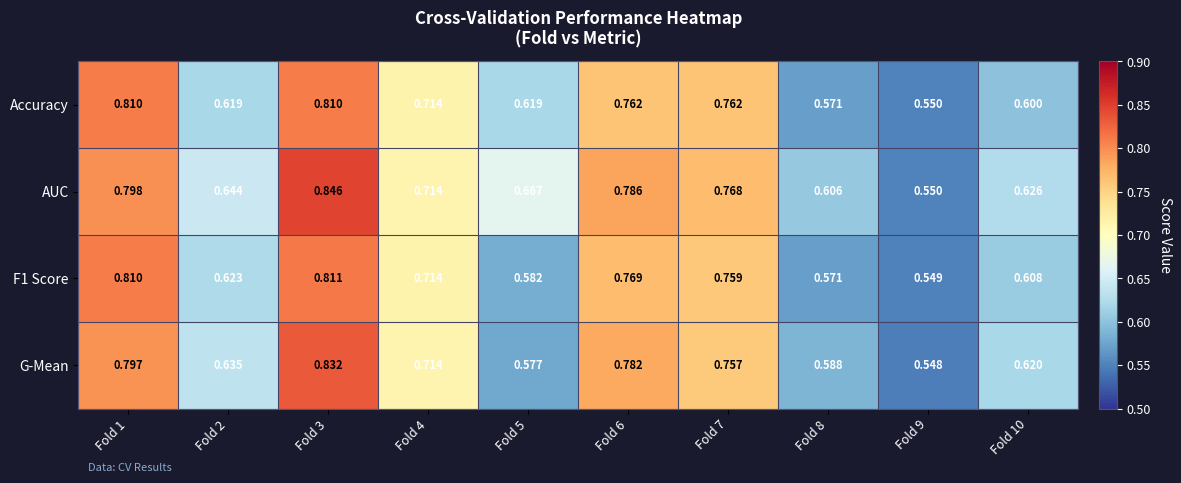

At which category is the sum across all series the highest?

Fold 3